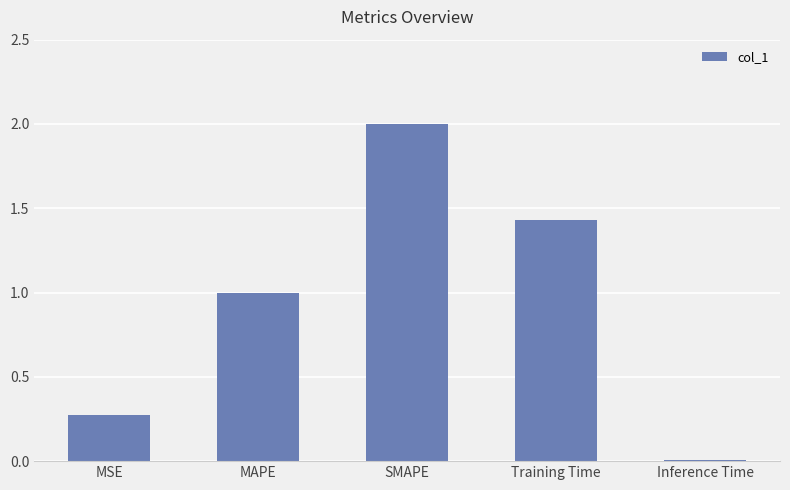

What is the label of the 5th bar from the left?

Inference Time